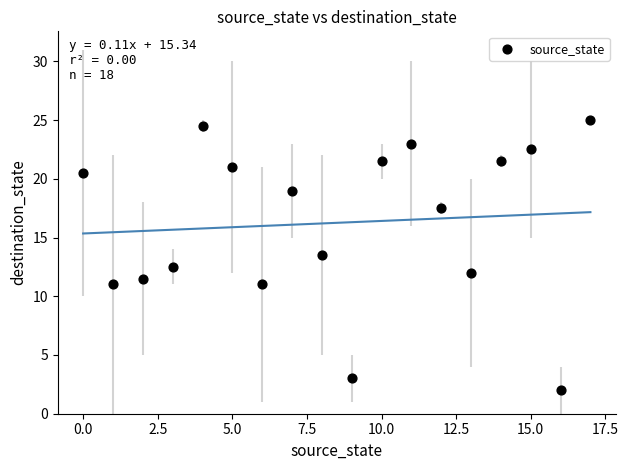

What is the range of Y values (max minus min)?

23.0